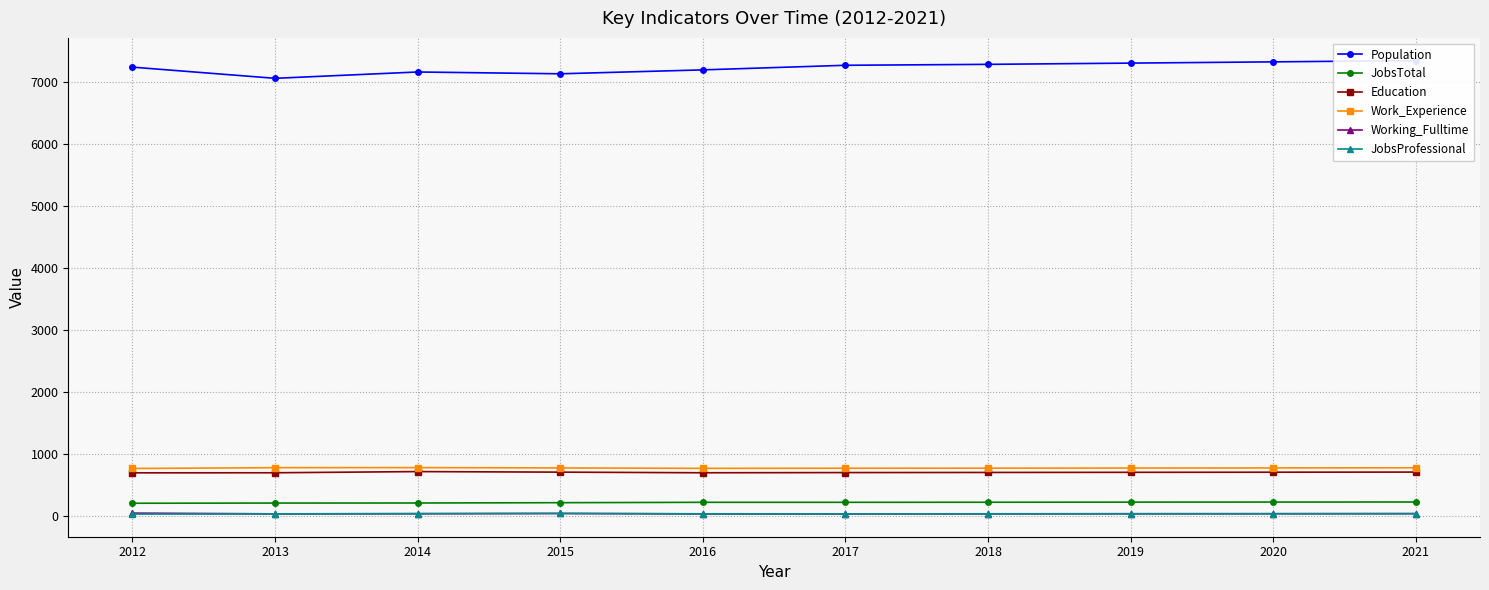

What is the average value of the Working_Fulltime series?

45